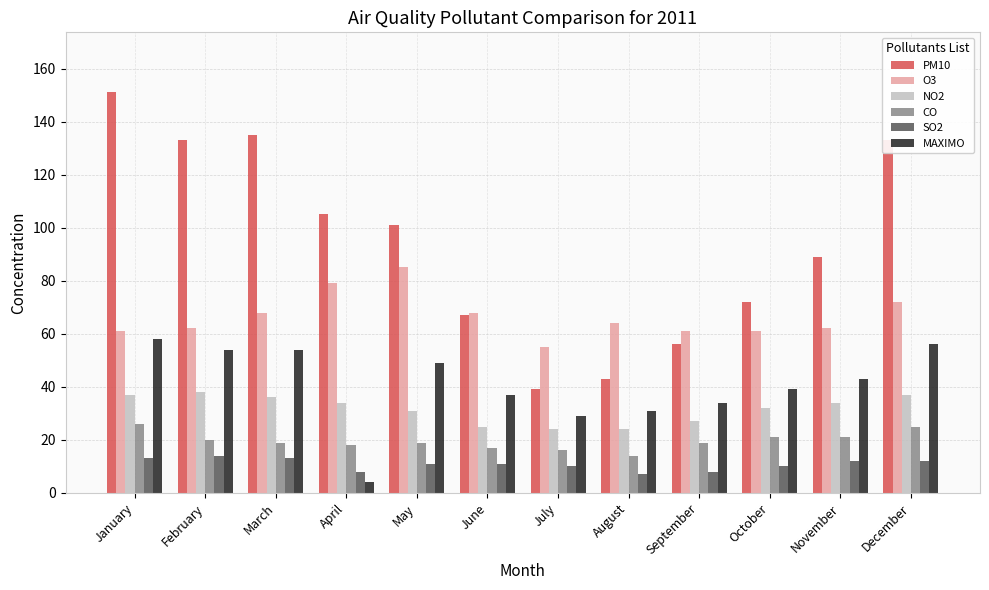

Reading right to left, what are all the values shown in this chart?

PM10: 133	89	72	56	43	39	67	101	105	135	133	151
O3: 72	62	61	61	64	55	68	85	79	68	62	61
NO2: 37	34	32	27	24	24	25	31	34	36	38	37
CO: 25	21	21	19	14	16	17	19	18	19	20	26
SO2: 12	12	10	8	7	10	11	11	8	13	14	13
MAXIMO: 56	43	39	34	31	29	37	49	4	54	54	58